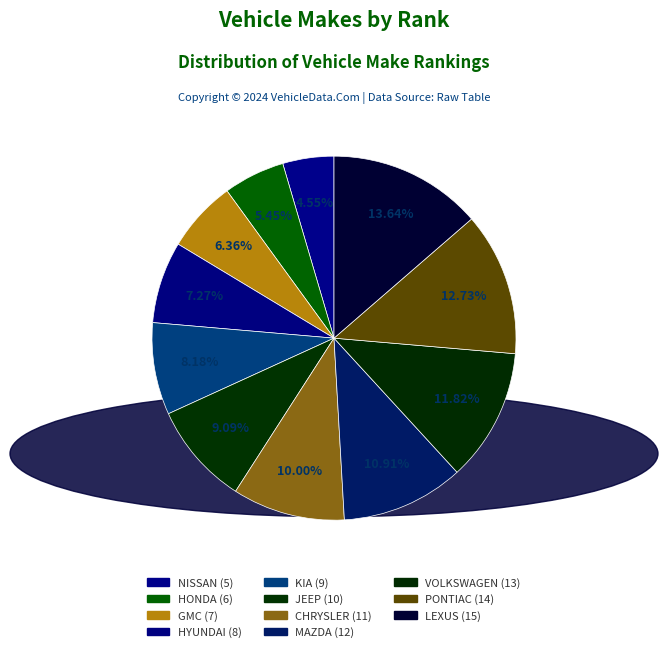

What is the change in value from GMC to LEXUS?

+8